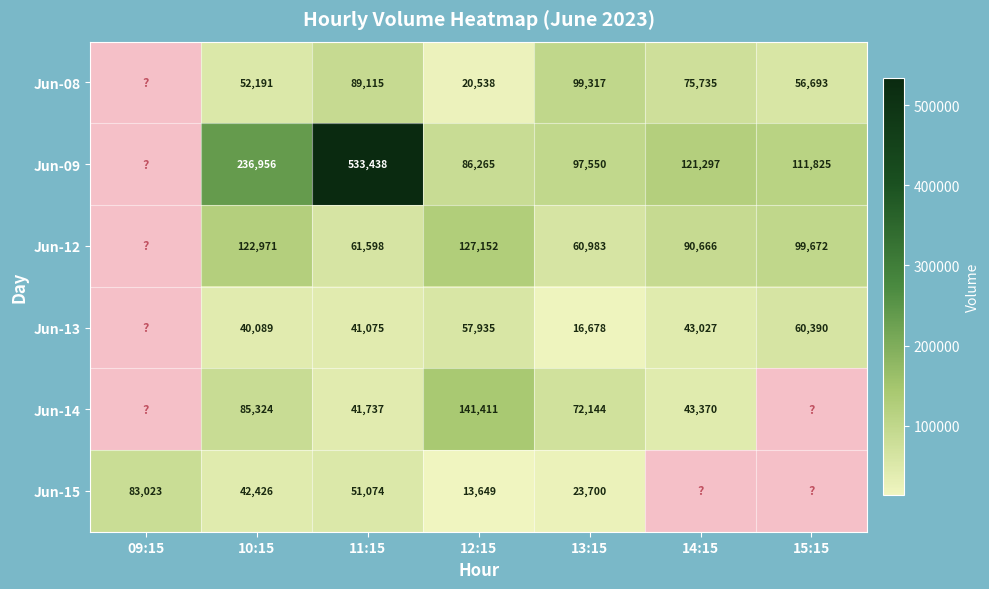

The Jun-12 series shows 150535 at 14:15. True or false?

False